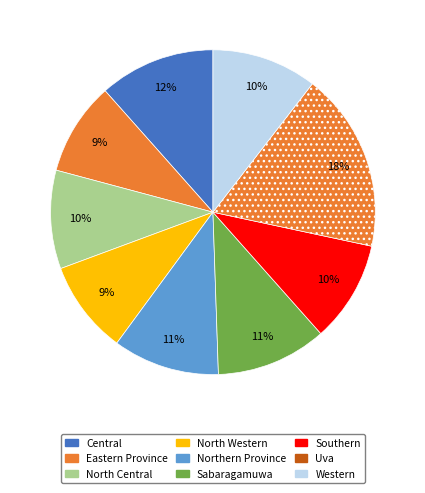

Which slice is the smallest?

Eastern Province